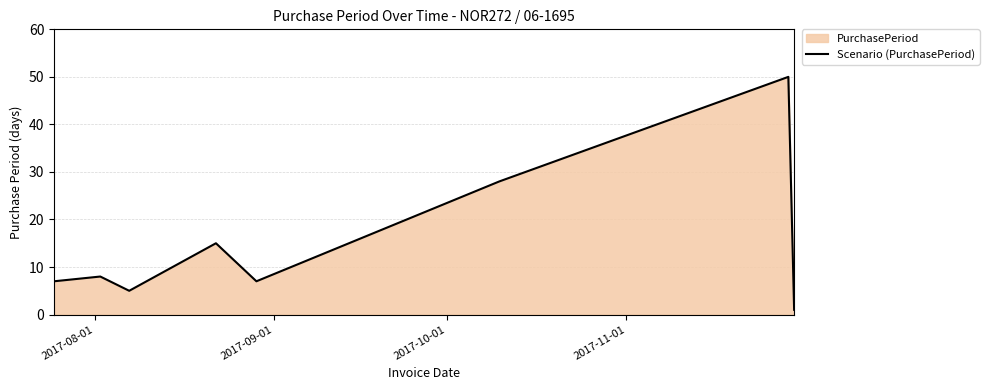

What is the greatest value displayed?

50